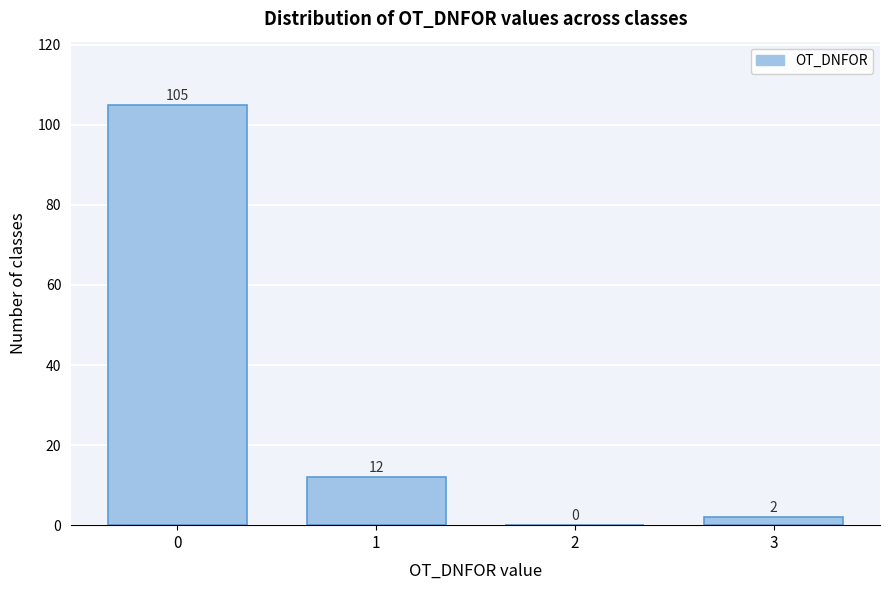

How tall is the bar that spans 2.5 to 3.5 on the x-axis?

2